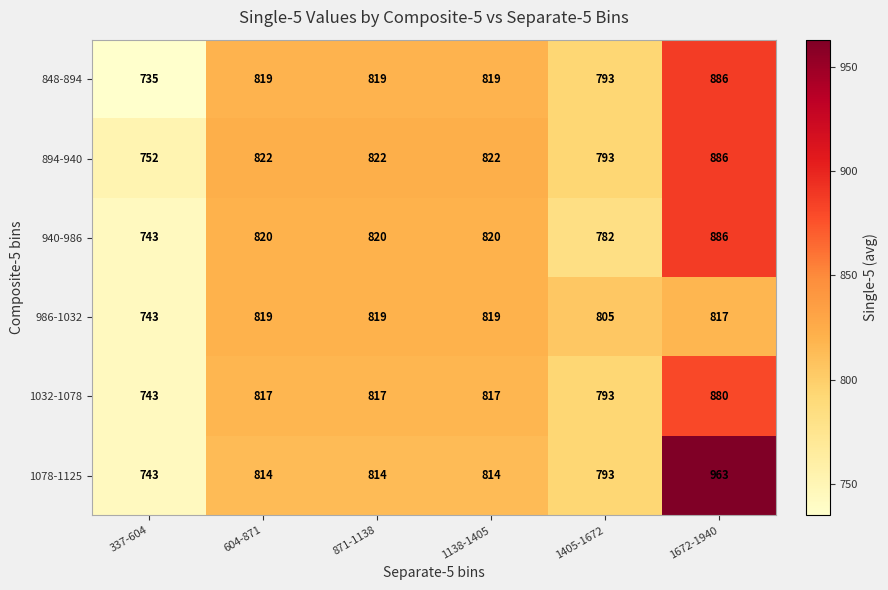

What value does the 986-1032 series have at 1672-1940?

817